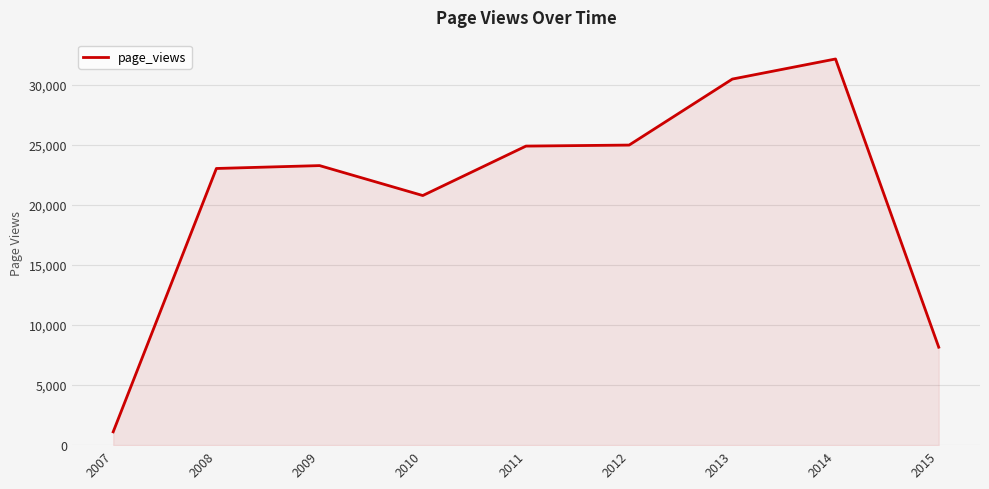

Which label corresponds to the smallest value in the chart?

2007